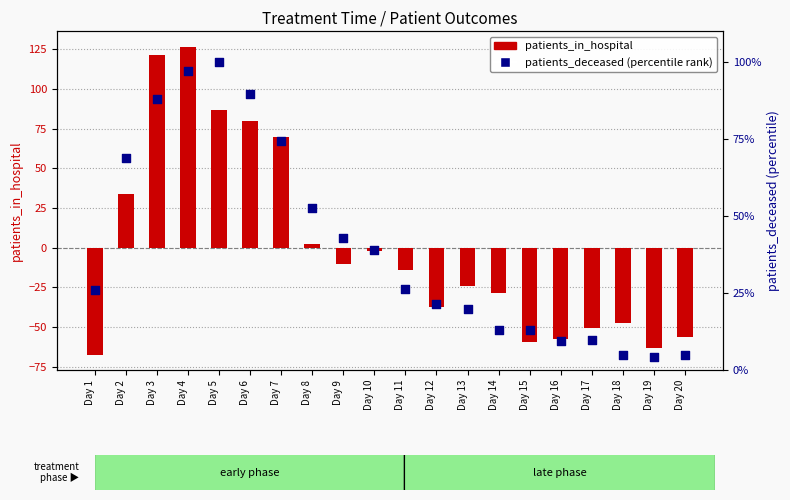

What is the total value across all series at Day 2?

102.4